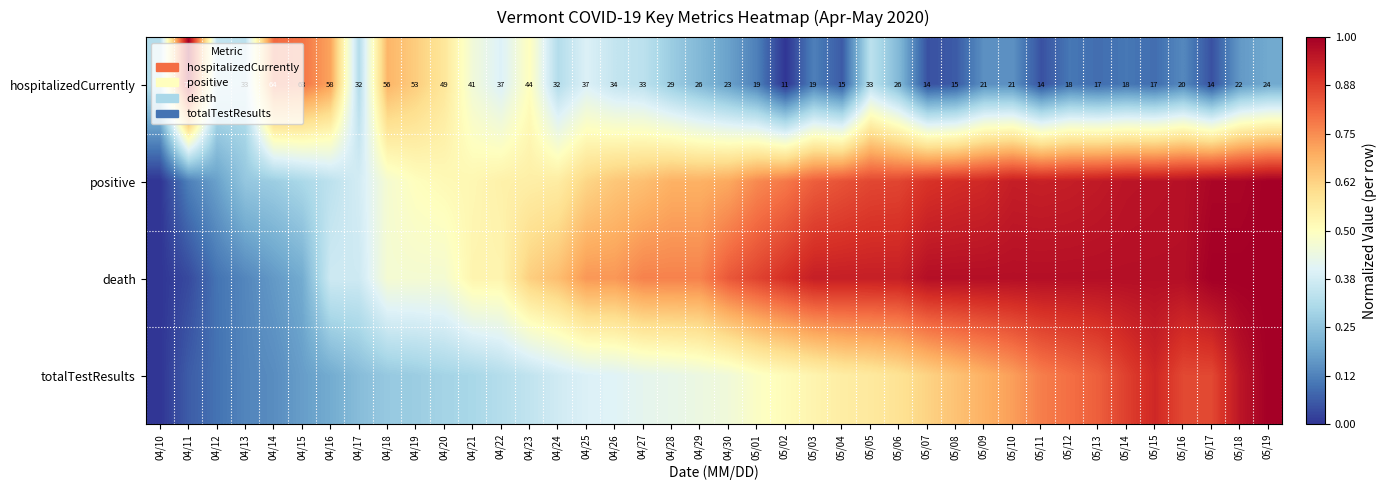

What is the approximate value of hospitalizedCurrently at 04/24?

0.3